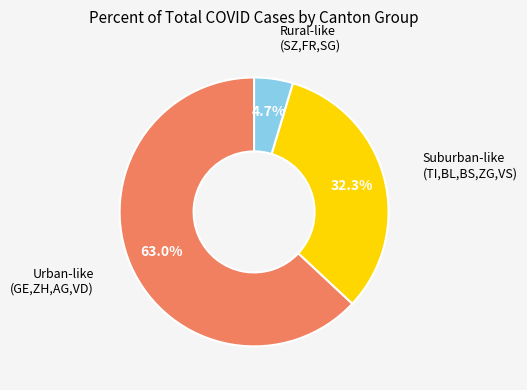

Is there any slice that represents more than half of the pie?

Yes